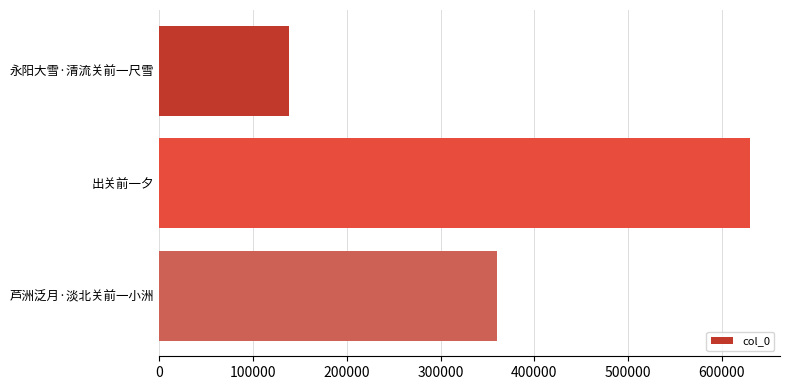

Rank the categories by value from highest to lowest.

出关前一夕, 芦洲泛月·淡北关前一小洲, 永阳大雪·清流关前一尺雪